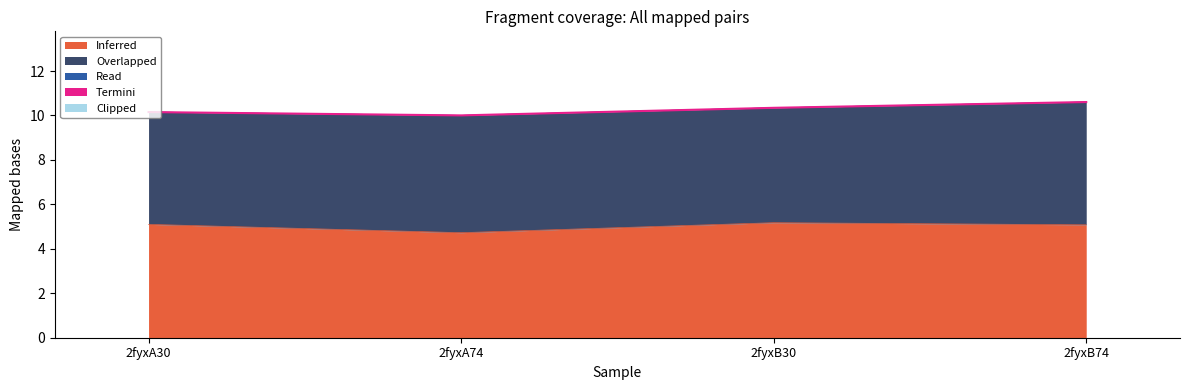

At which category does the chart reach its peak across all series?

2fyxB74